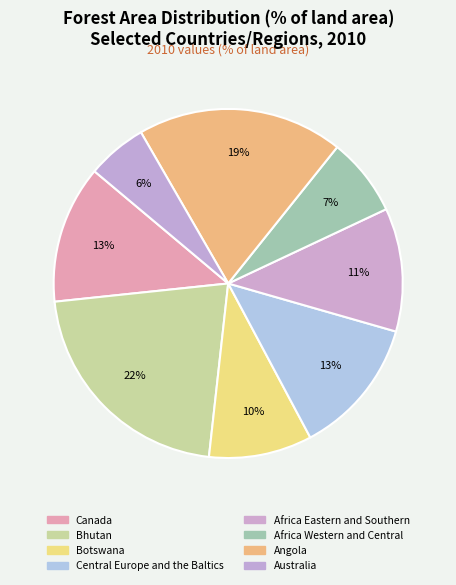

How many segments does this pie chart have?

8